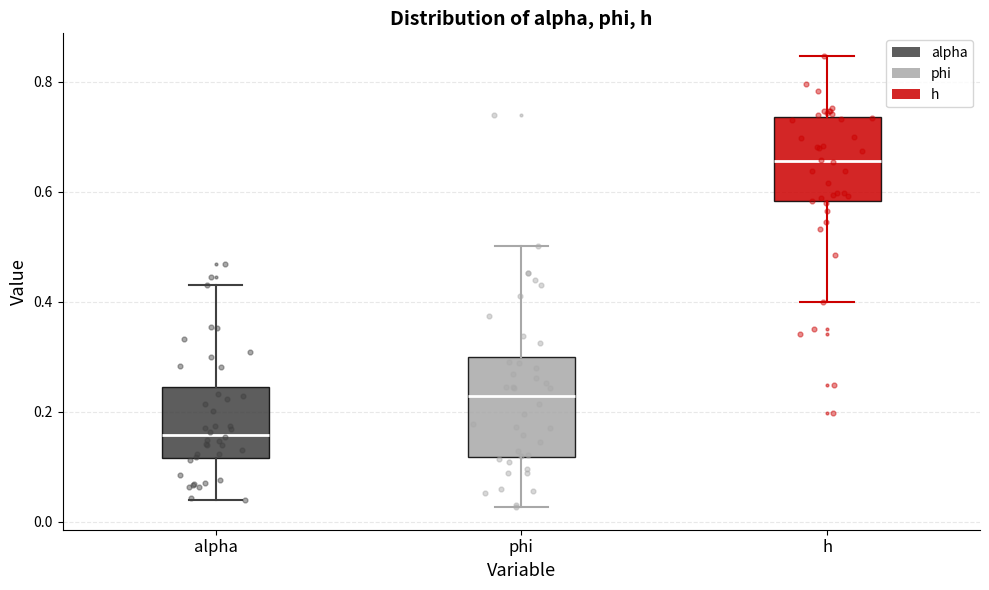

Which box's median line is the lowest?

alpha